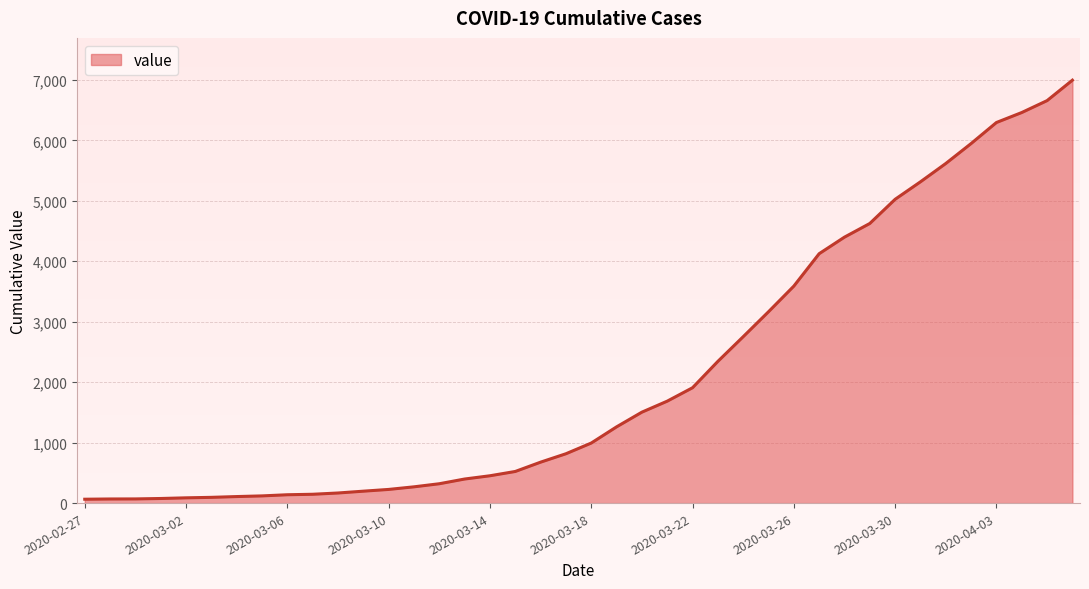

What is the maximum value shown in the chart?

6995